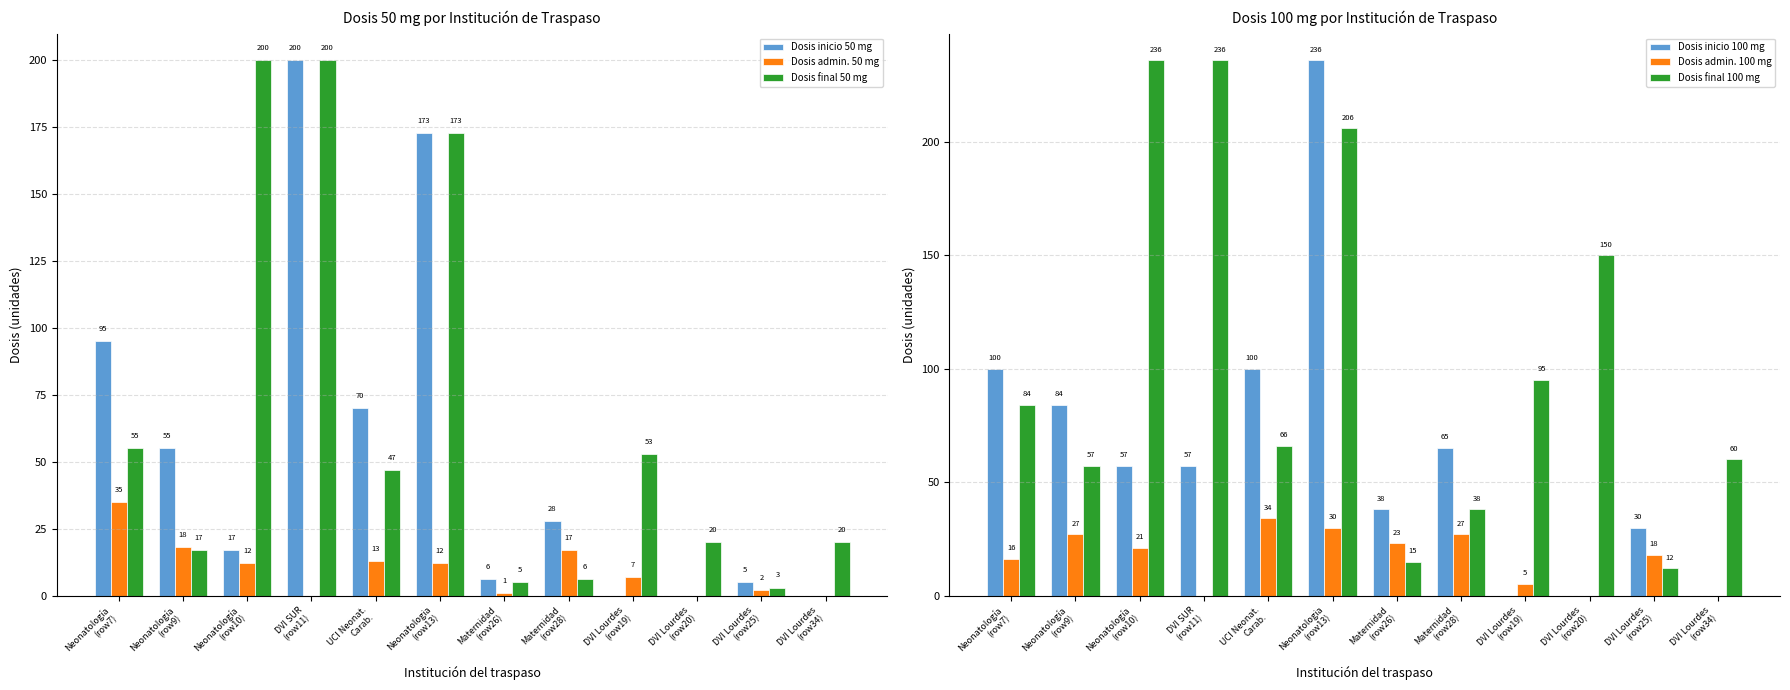

Count the number of data series in this chart.

6